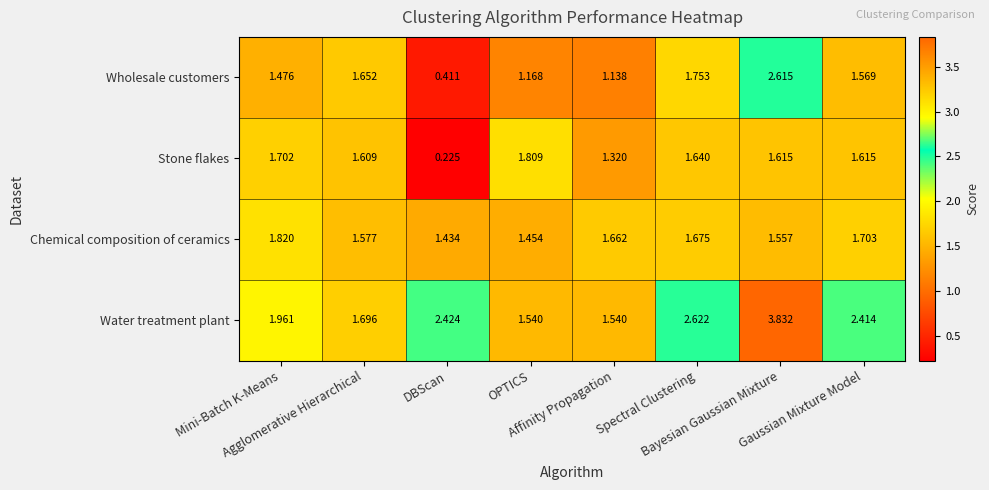

Which series has the widest spread of values?

Water treatment plant